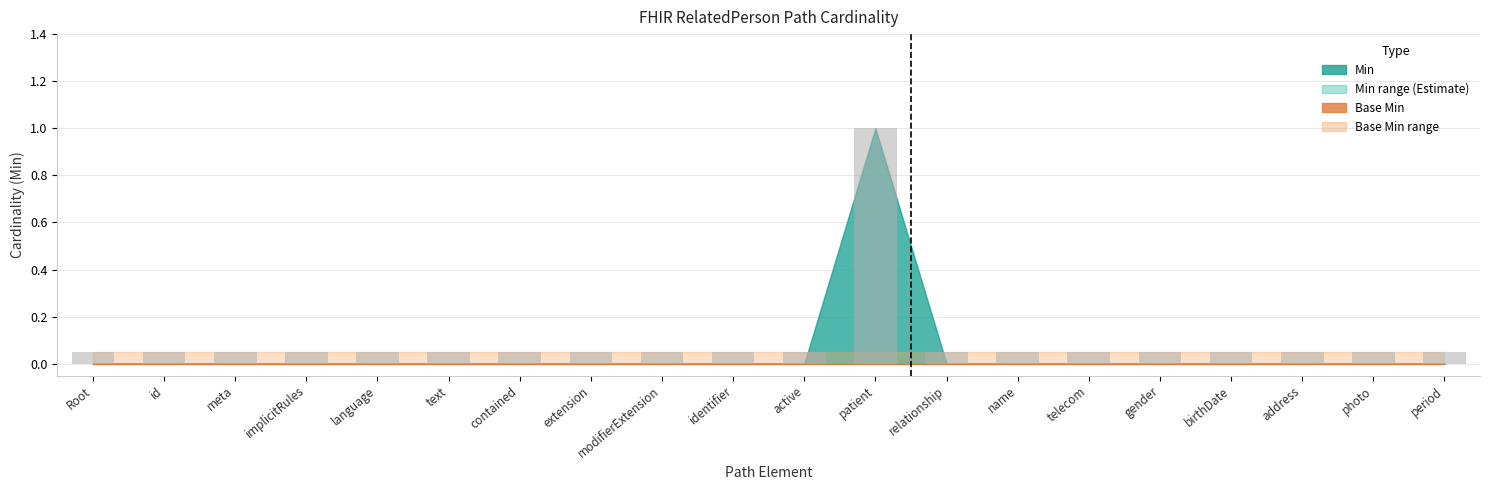

Is it true that the value at patient is 0.4?

False